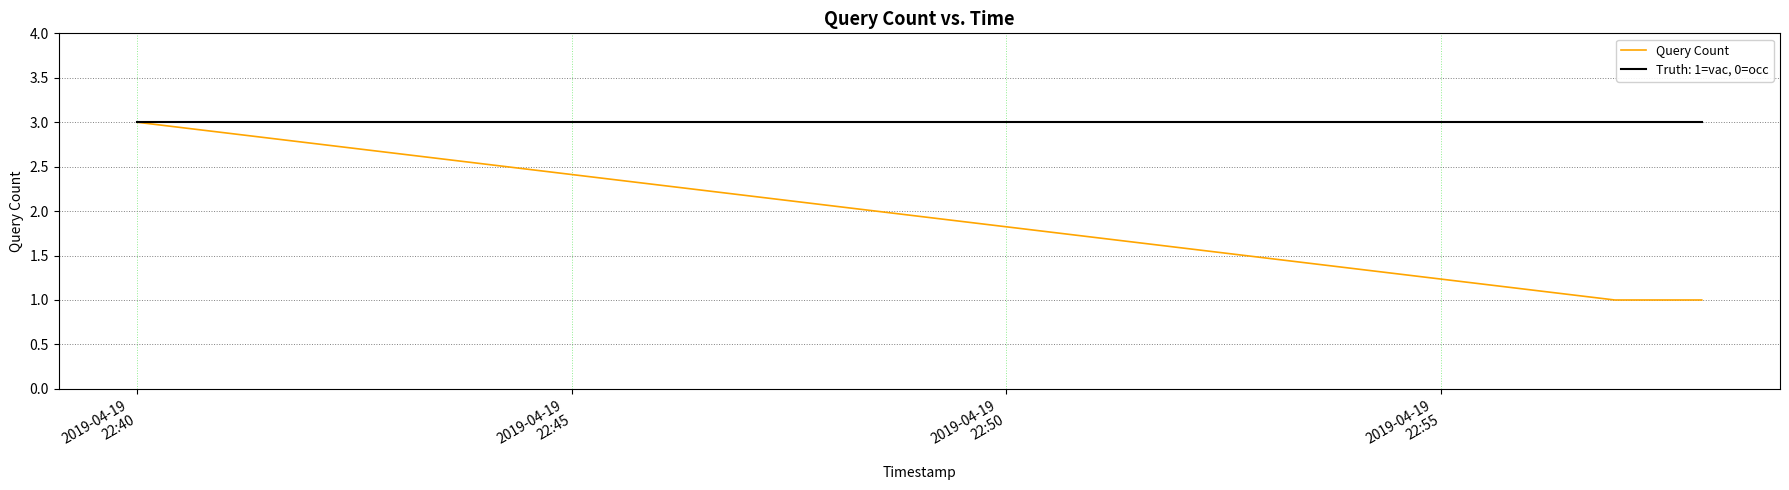

Which series has the largest total across all categories?

Truth: 1=vac, 0=occ